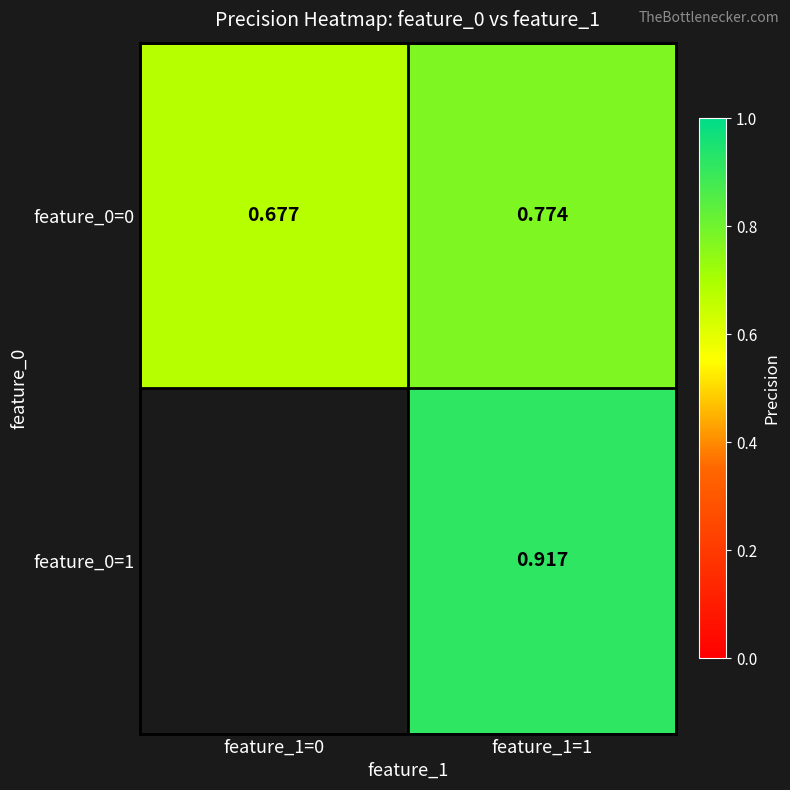

What is the minimum value shown in the chart?

0.7